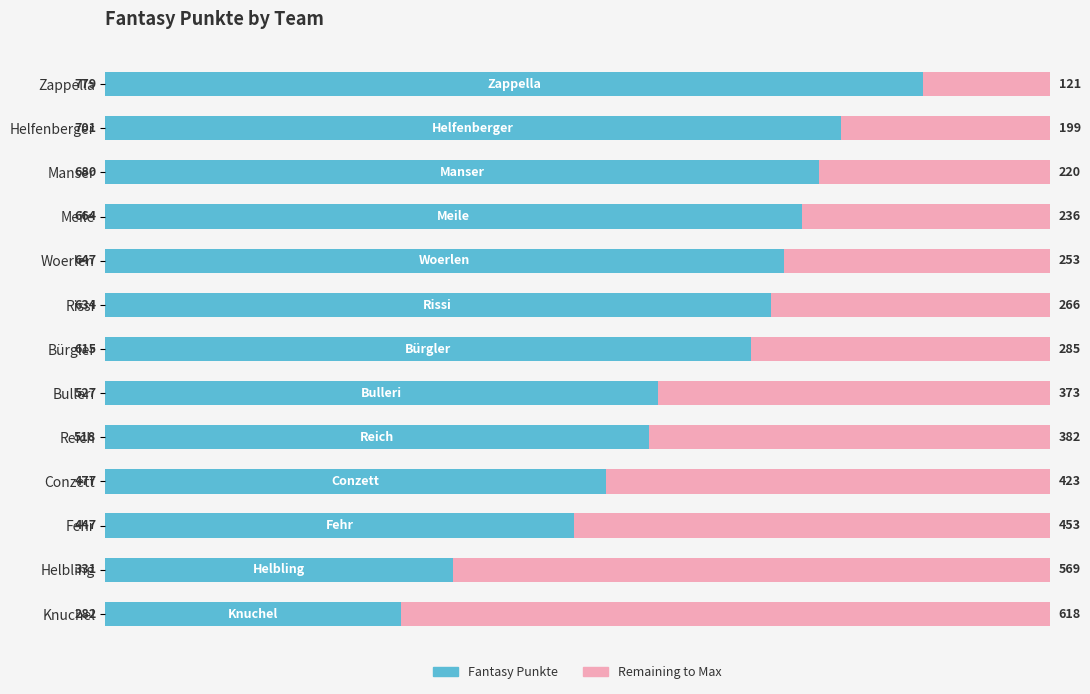

What is the total value across all series at Fehr?

900